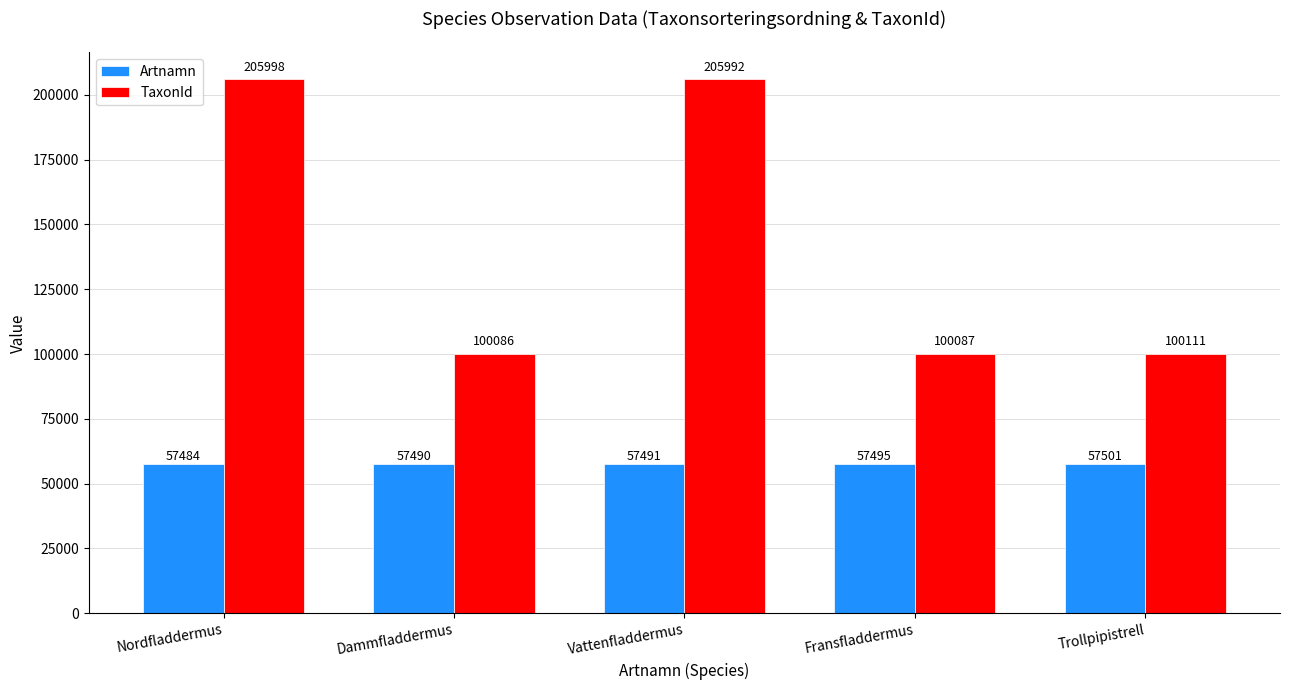

List the series in order of their peak value, highest first.

TaxonId, Artnamn